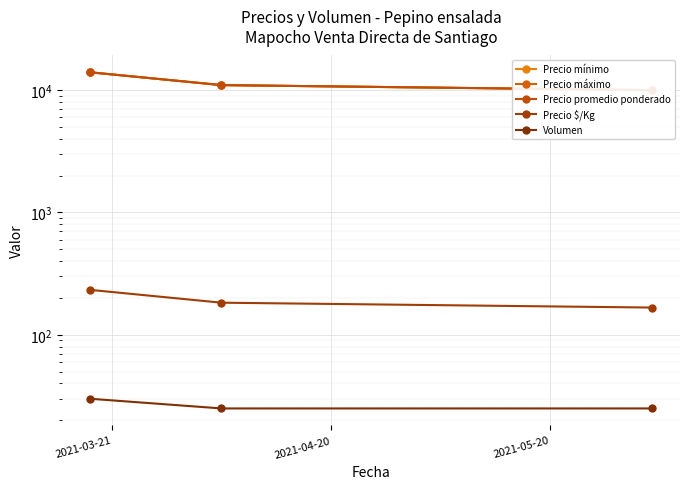

At how many categories does at least one series exceed 961?

3